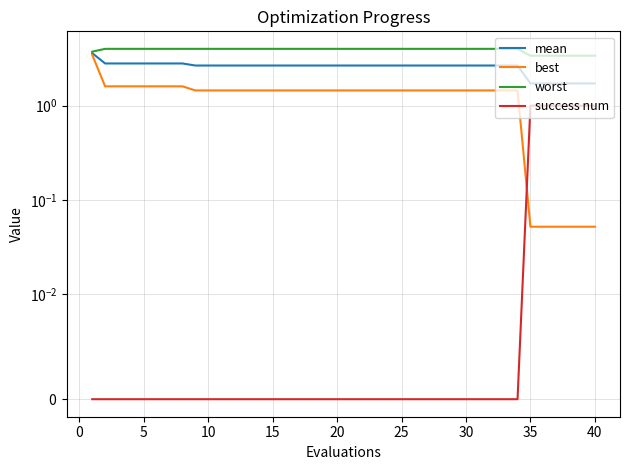

List the series in order of their peak value, highest first.

worst, mean, best, success num